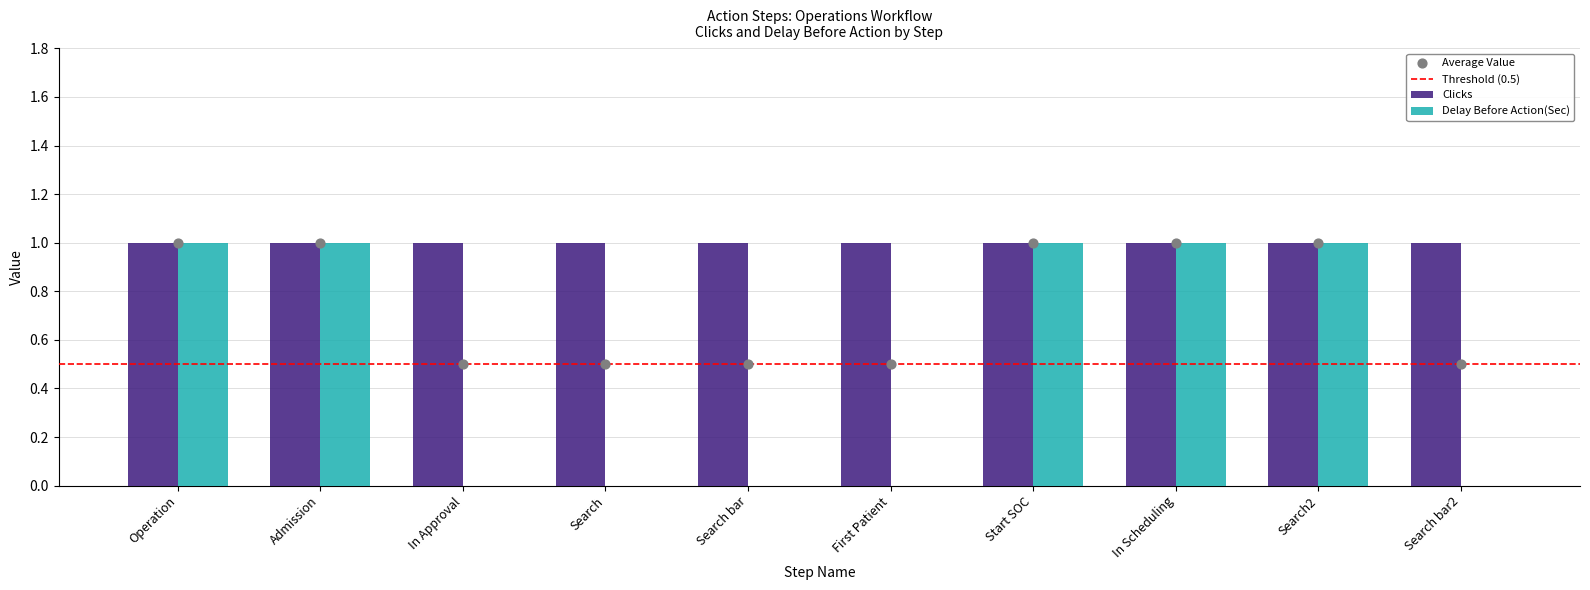

Is it true that Clicks equals 1 at Search bar?

True